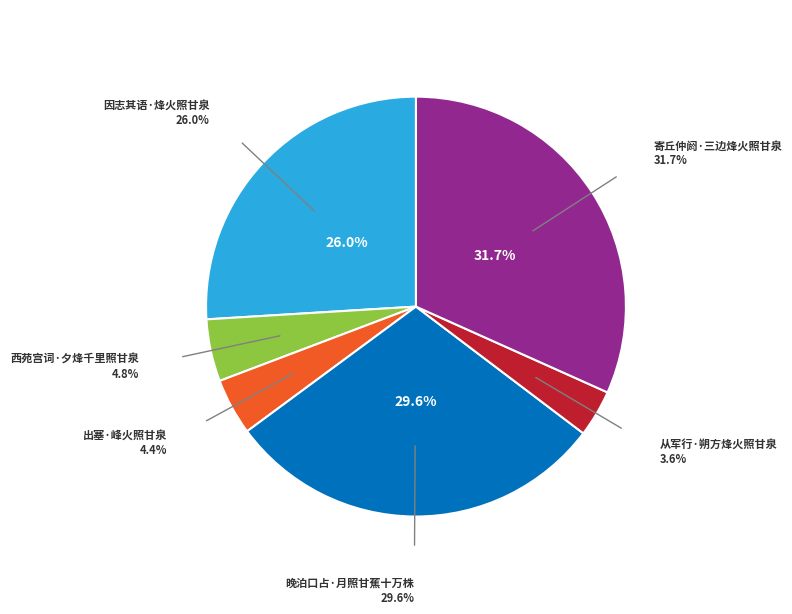

Which slice is the largest?

寄丘仲阏·三边烽火照甘泉